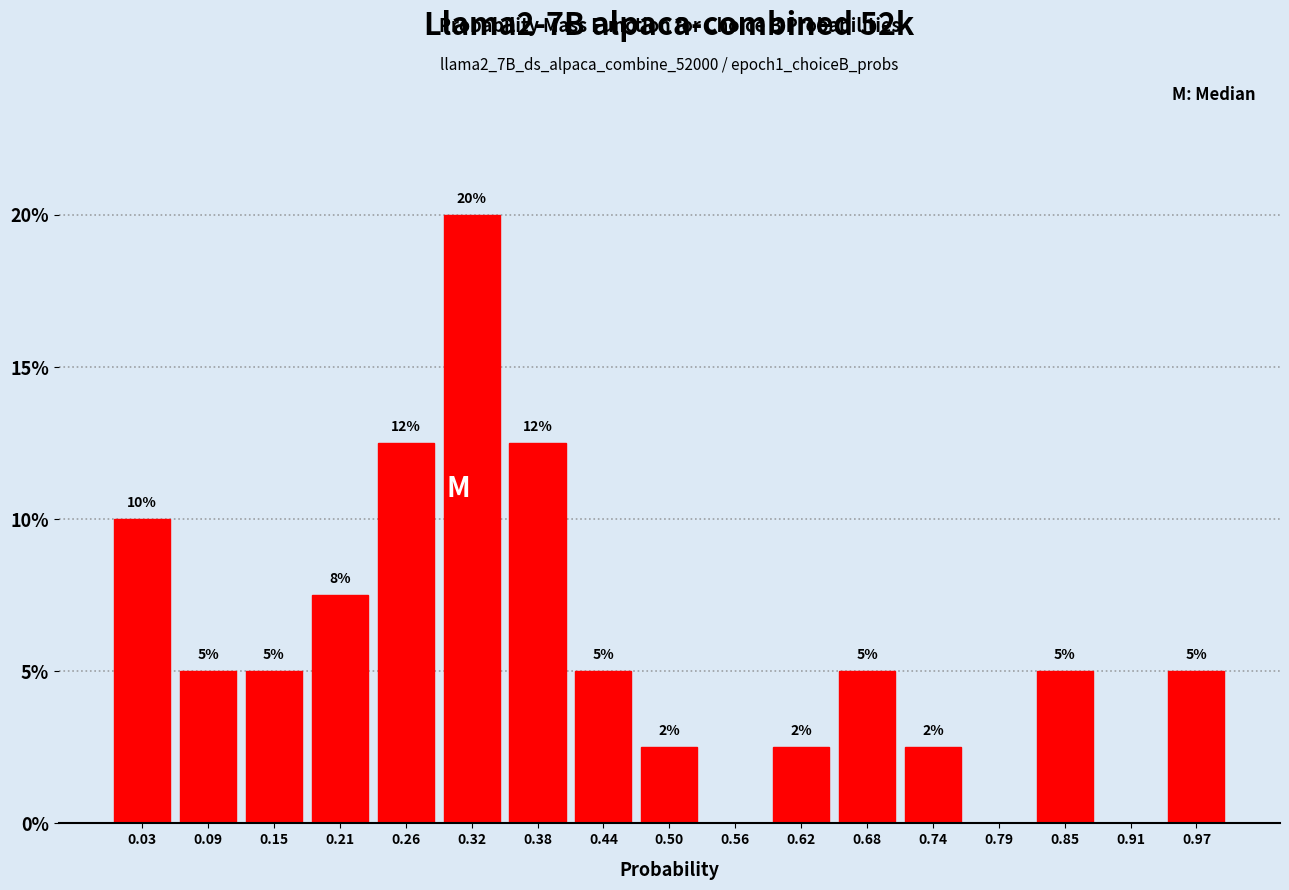

Which range on the x-axis has the tallest bar?

0.29 to 0.35